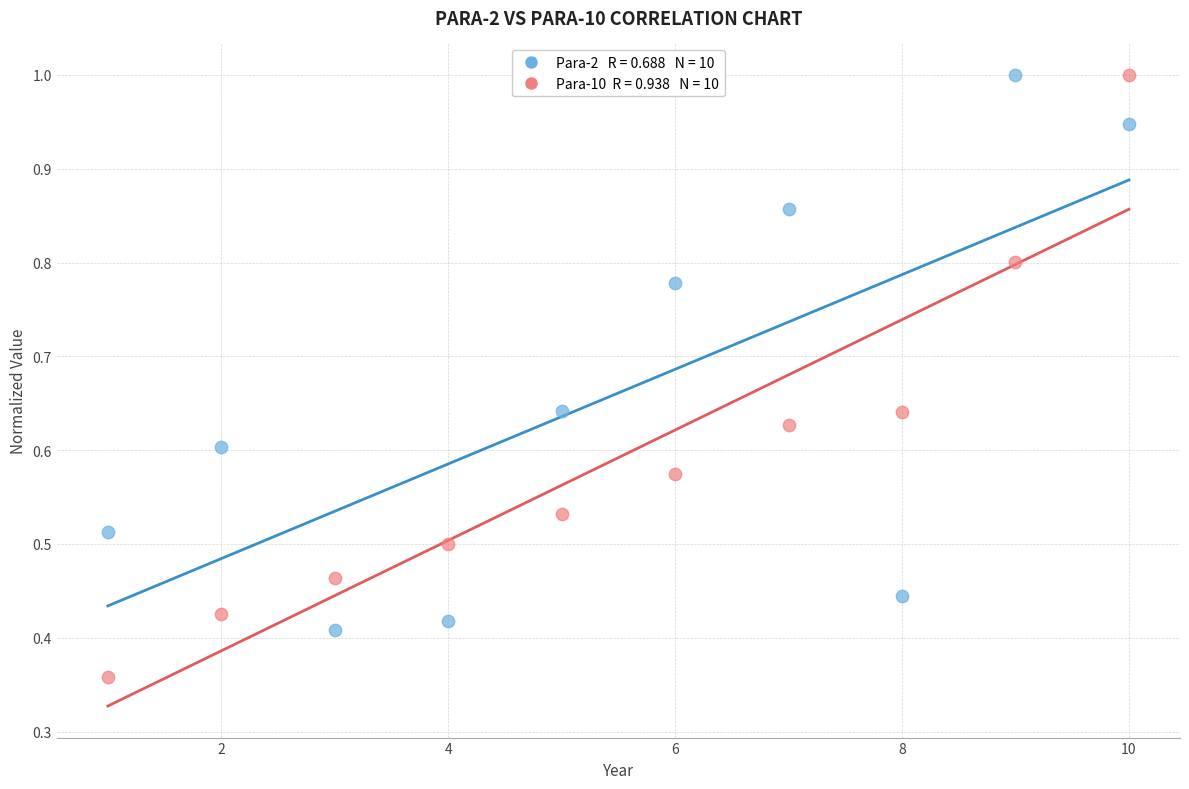

Across all data points, what is the range of X values (max minus min)?

9.0